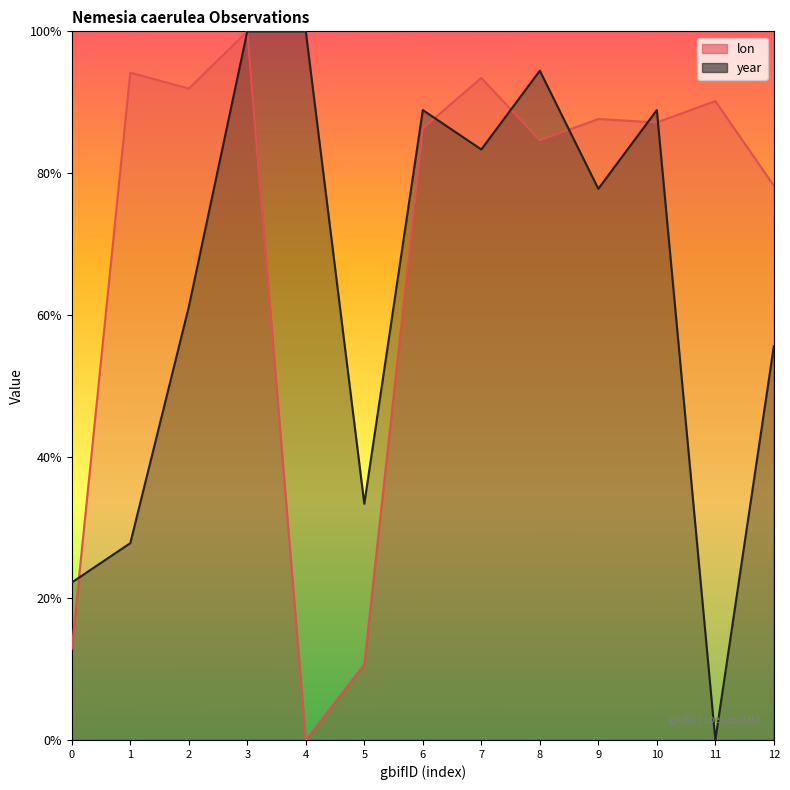

In year, how many points are higher than both neighbors (excluding endpoints)?

3